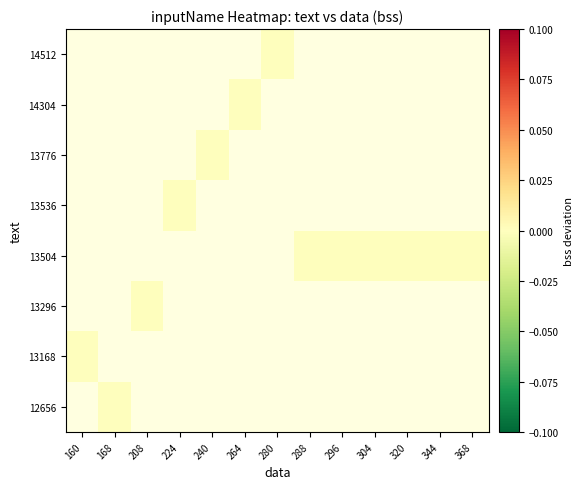

Is the value of 14304 at 240 greater than the value of 12656 at 240?

No